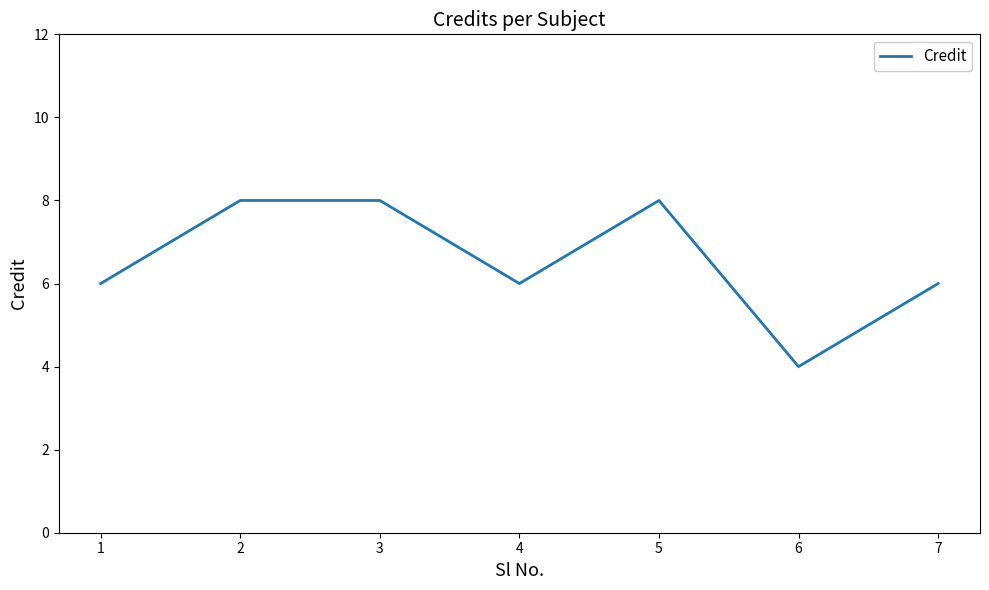

How many distinct data groups are displayed?

1